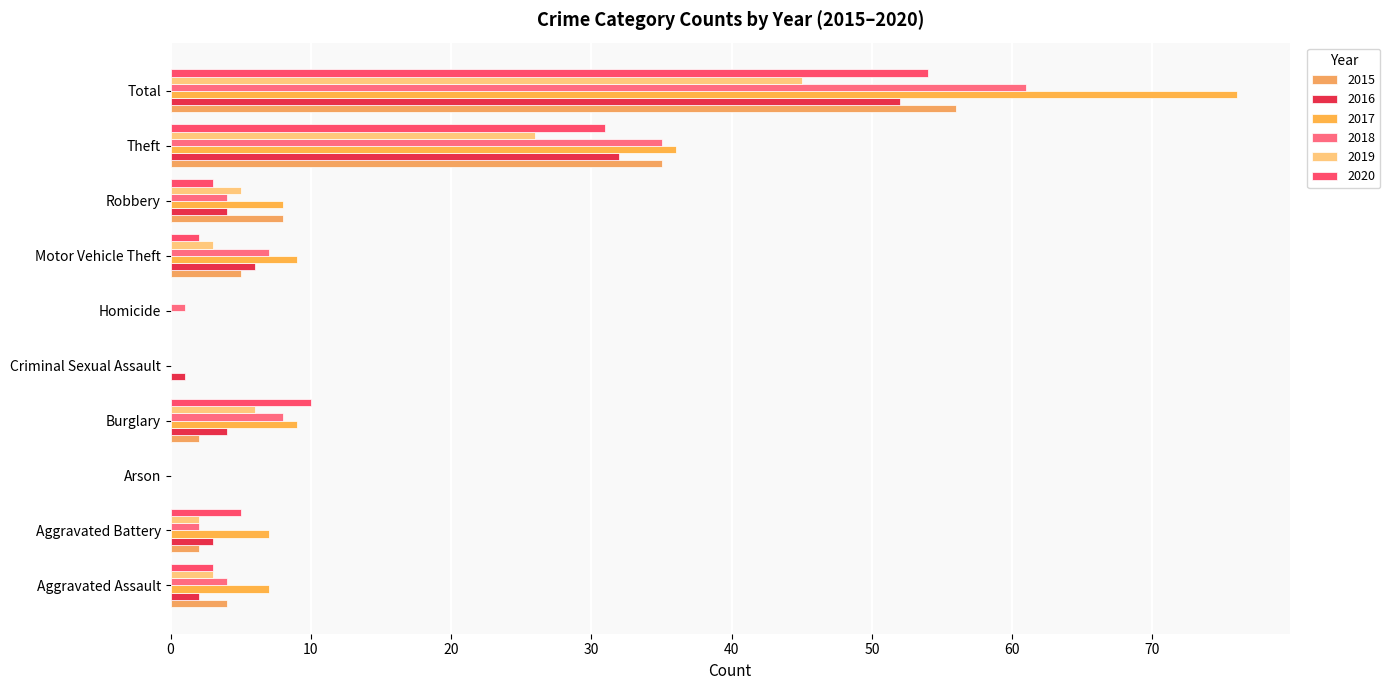

Which series changed the most between Aggravated Assault and Burglary?

2020